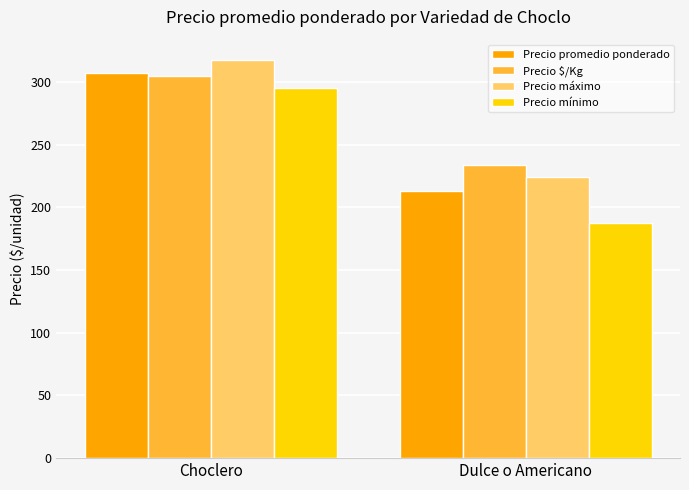

Which series has the largest range (max minus min)?

Precio mínimo